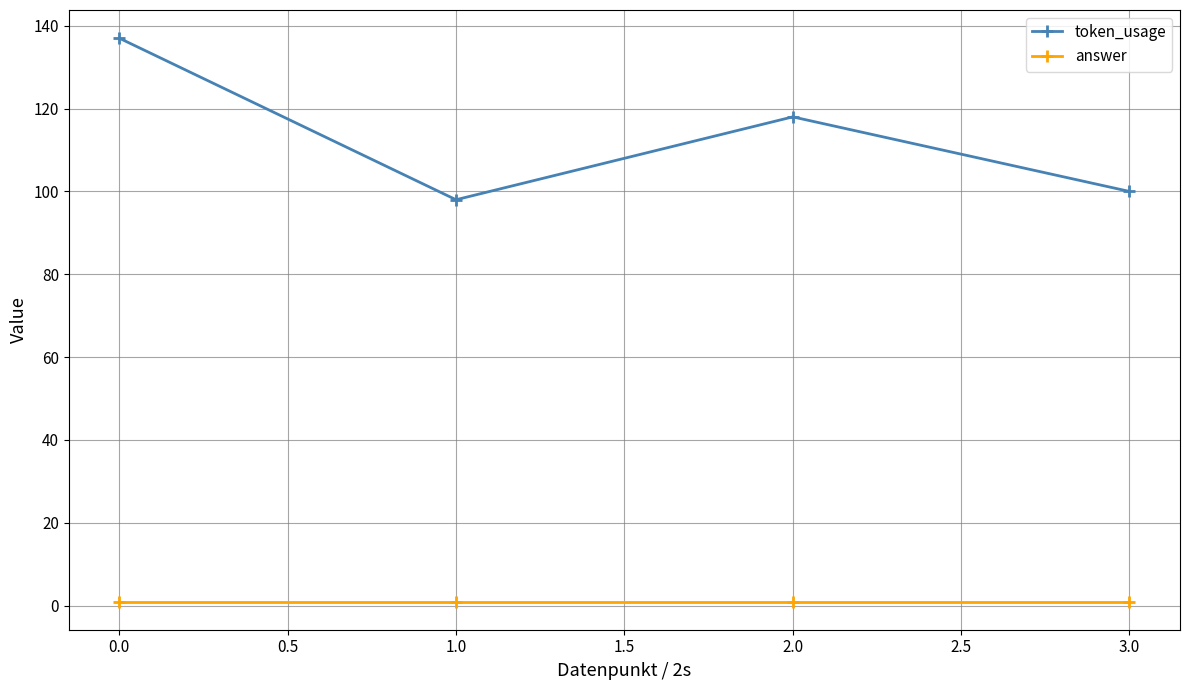

What is the value of the answer point at the 4th from the left?

1